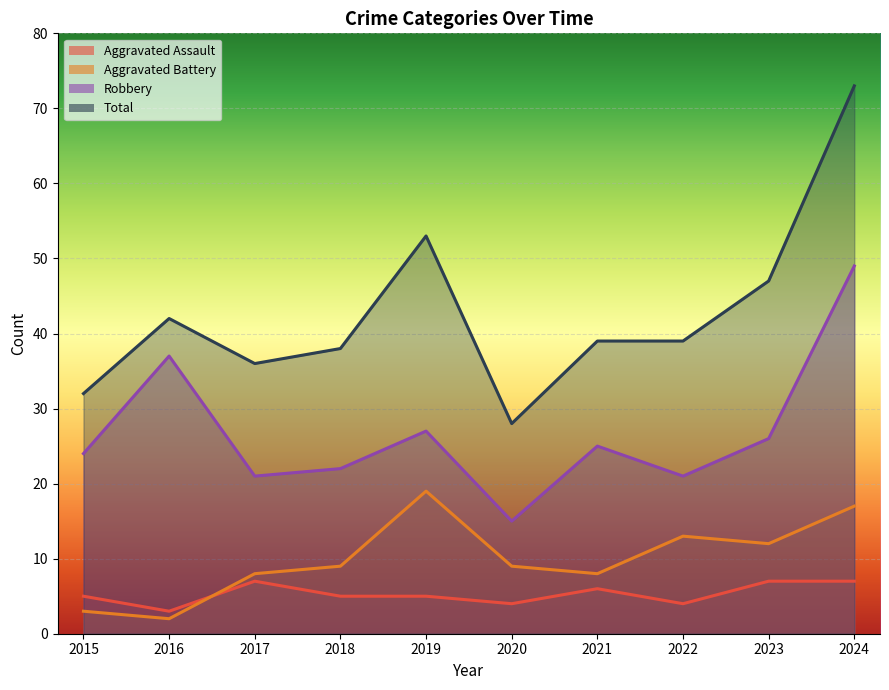

Rank the series at 2015 from highest to lowest value.

Total, Robbery, Aggravated Assault, Aggravated Battery